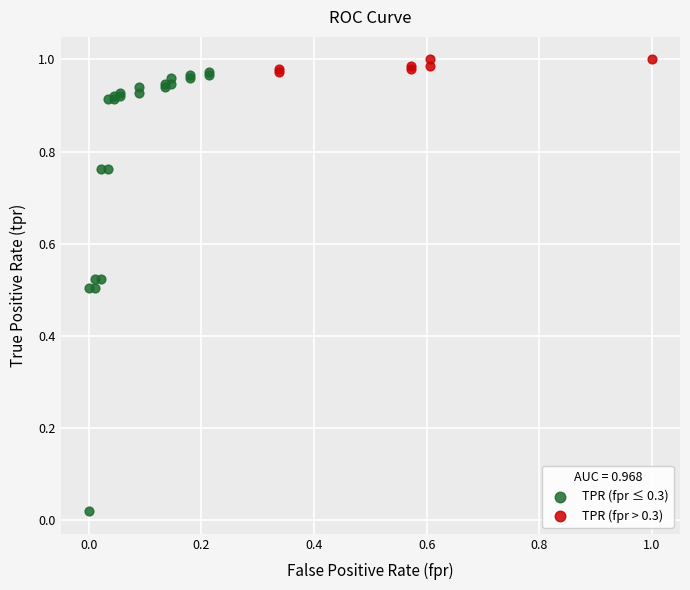

Which series has the widest spread of Y values?

TPR (fpr ≤ 0.3)